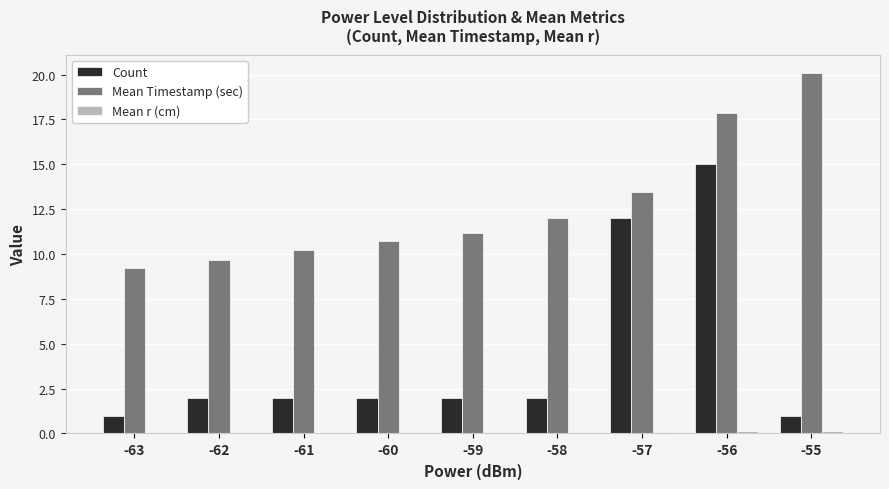

What is the highest value of the Count series?

15.0